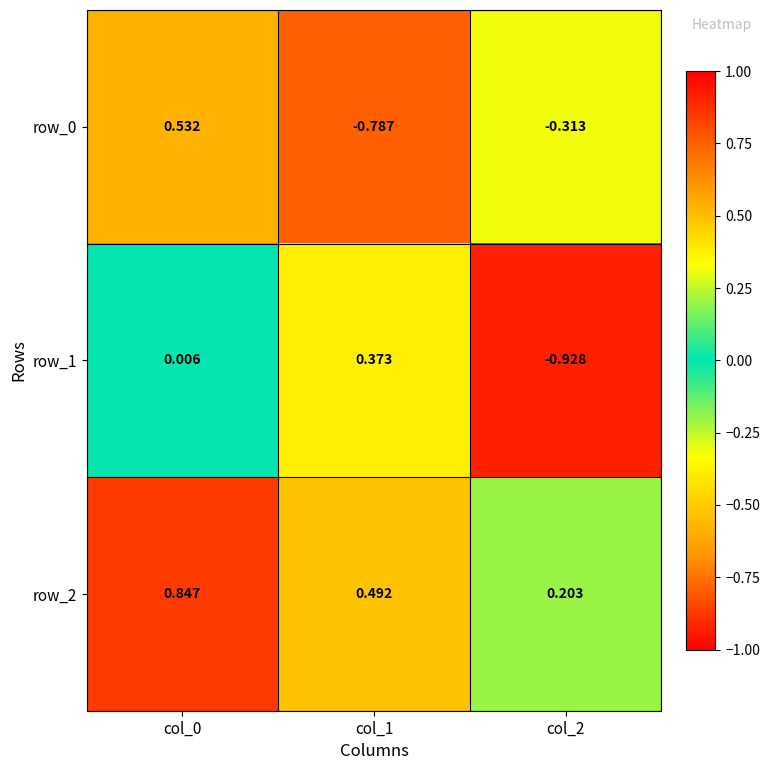

Which series has the largest range (max minus min)?

row_0